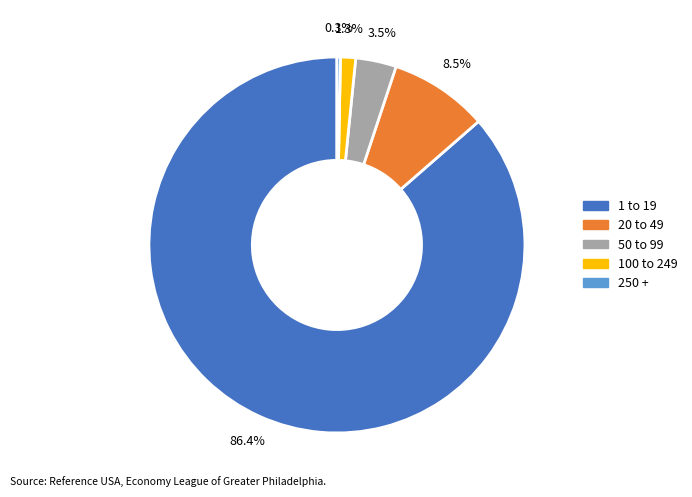

Do 50 to 99 and 100 to 249 together represent more than half of the pie?

No